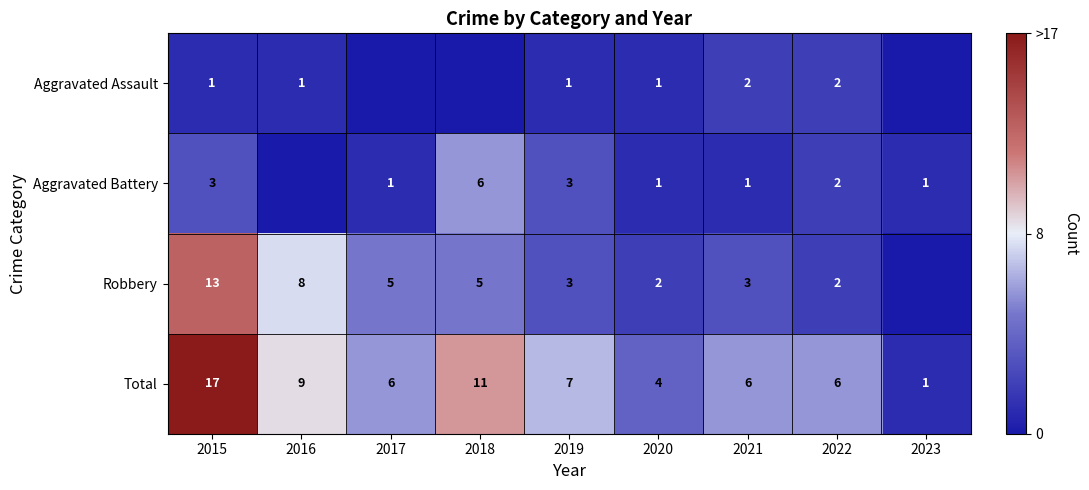

What is the difference between the maximum and second lowest values in the Total series?

13